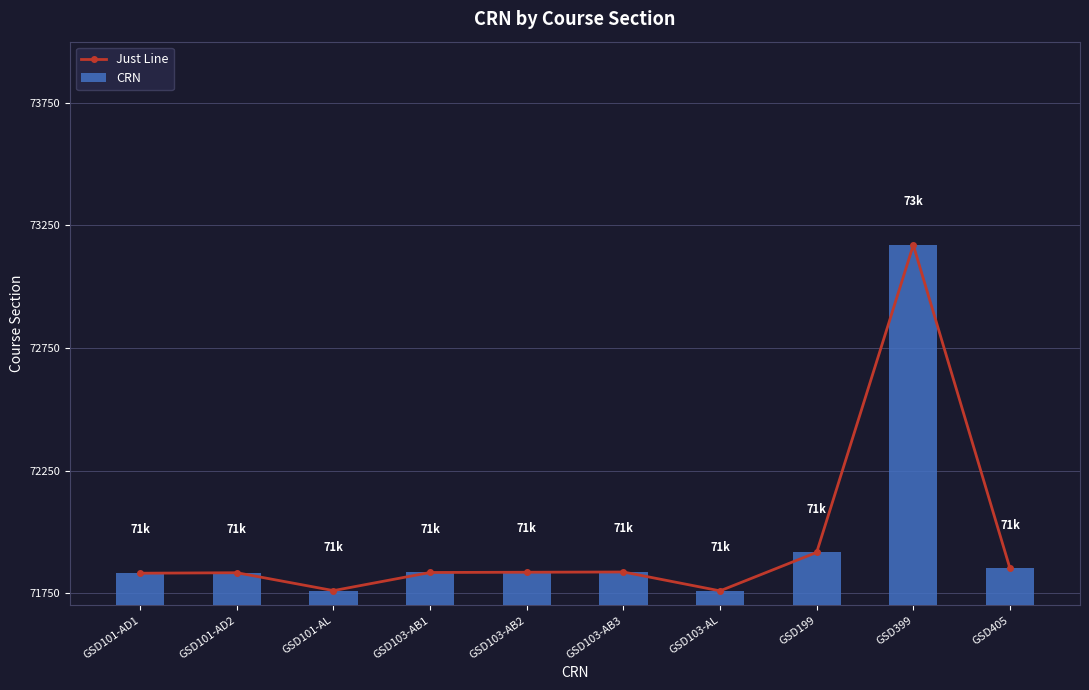

Reading left to right, list all the values displayed in this chart.

Just Line: 71831	71833	71760	71834	71835	71836	71759	71916	73170	71851
CRN: 71831	71833	71760	71834	71835	71836	71759	71916	73170	71851